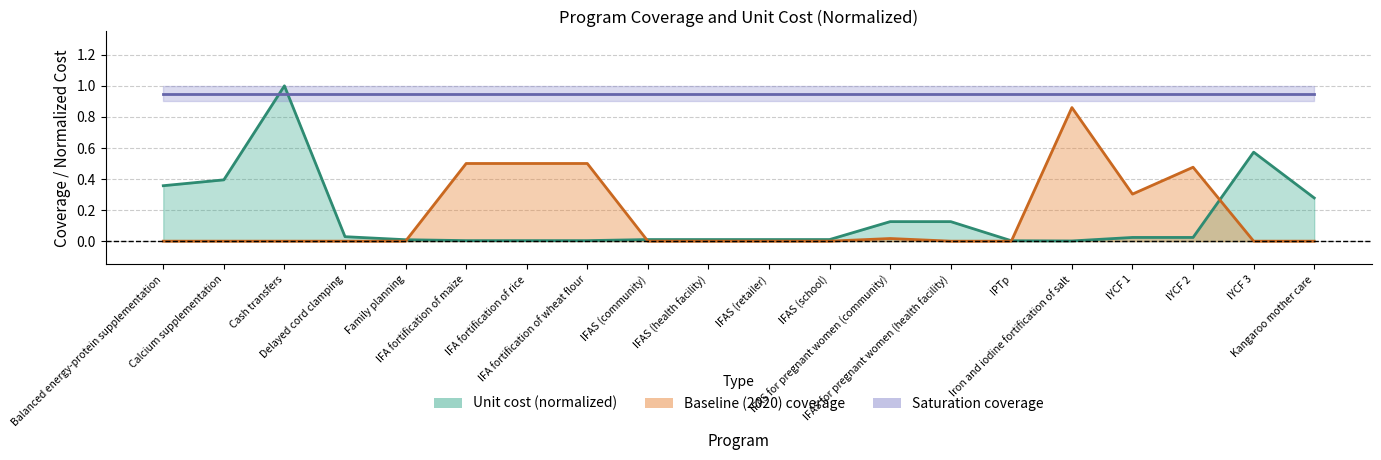

What are all the series names shown in the legend?

Unit cost (normalized), Baseline (2020) coverage, Saturation coverage